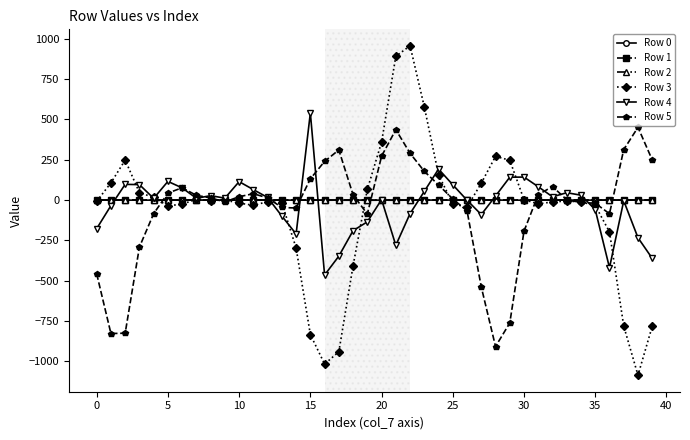

True or false: Row 2 has more than 0 points higher than both neighbors.

True